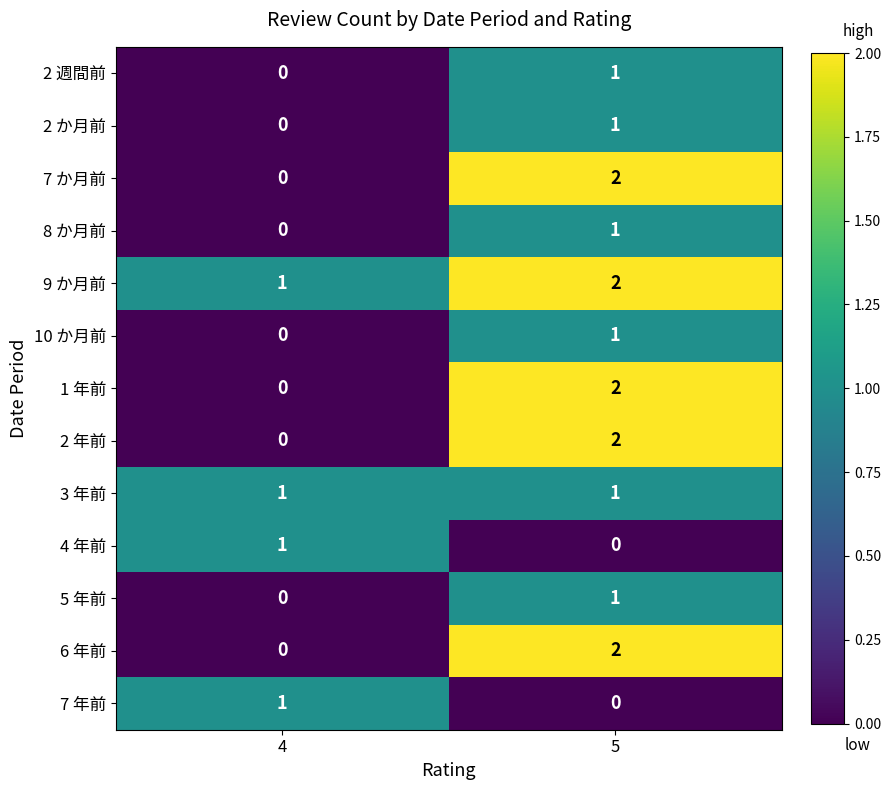

Count the number of data series in this chart.

13